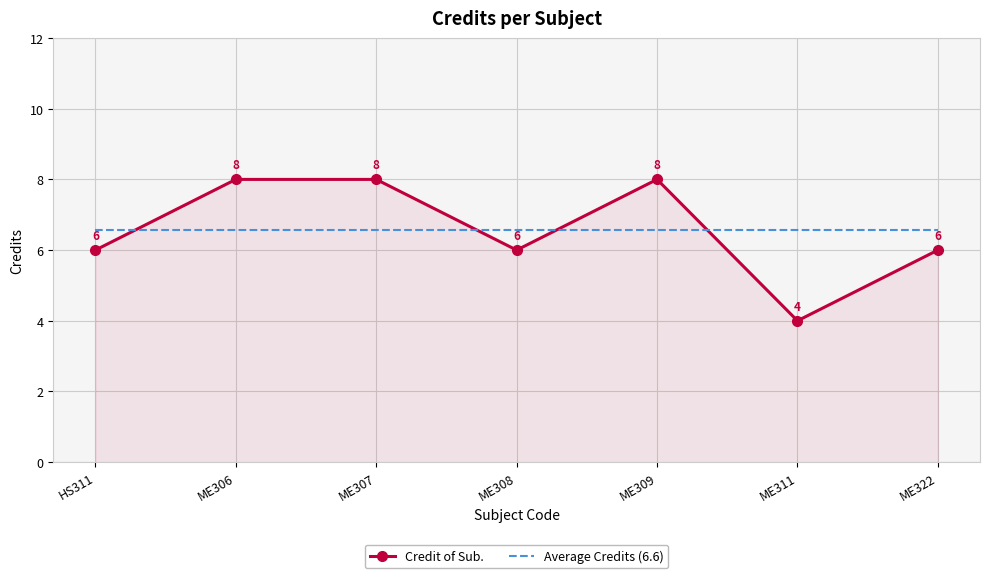

What value does the Average Credits (6.6) series have at ME311?

6.6